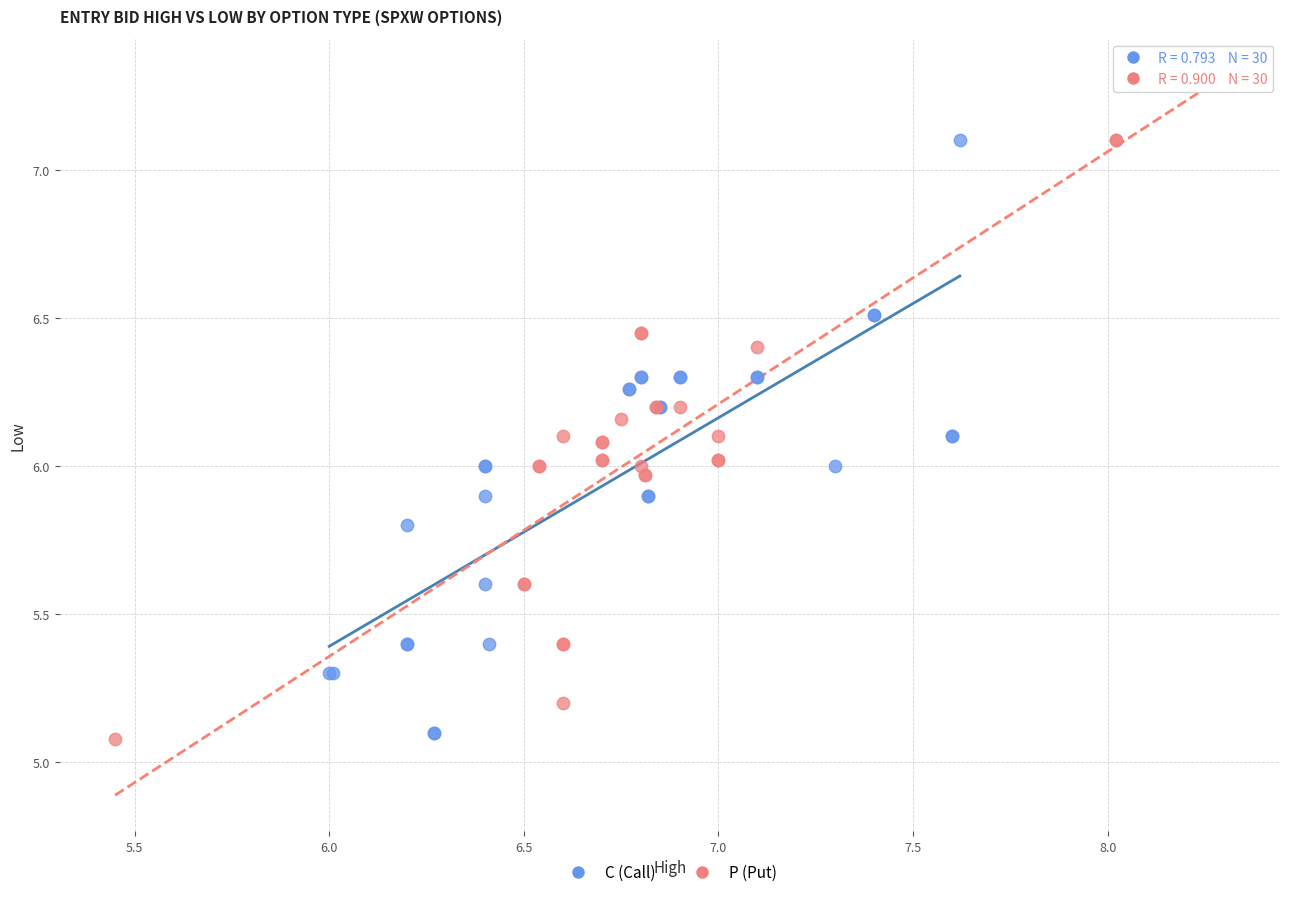

Which series contains the highest Y value?

P (Put)